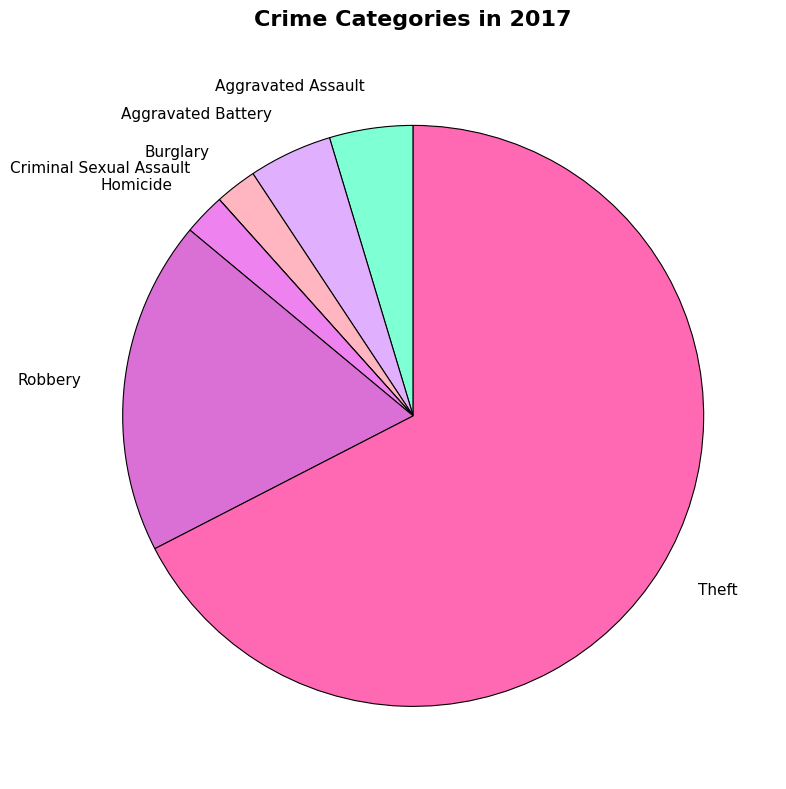

Which category has the biggest portion of the pie?

Theft